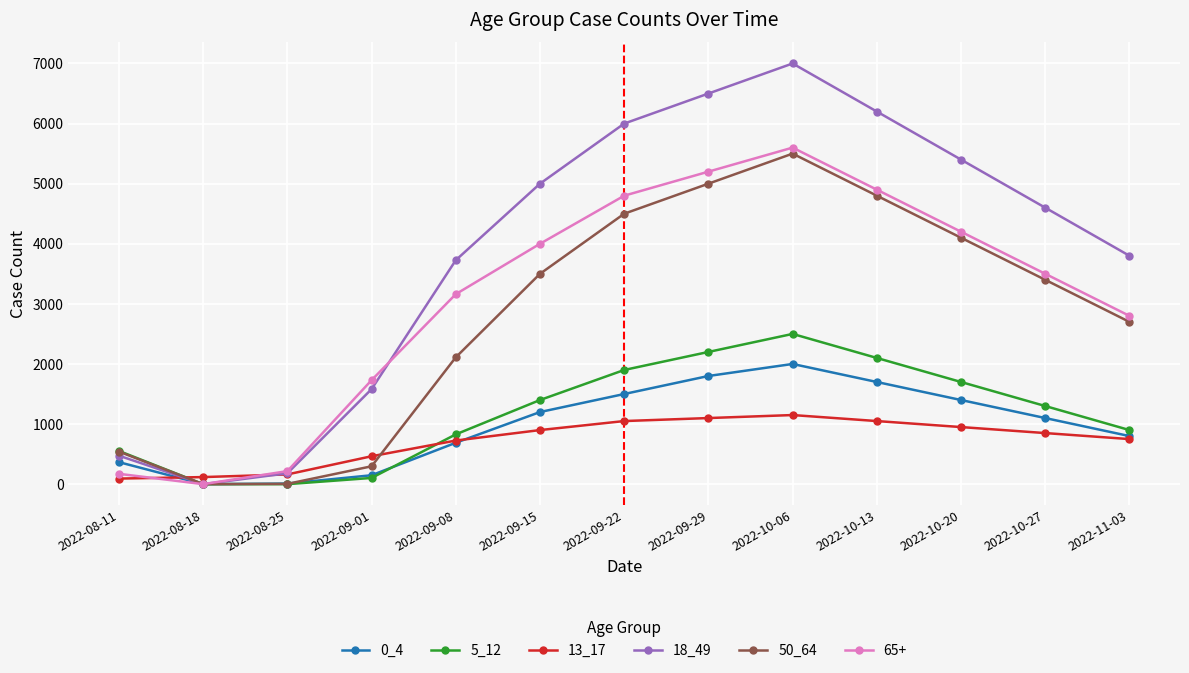

What is the difference between the 50_64 values at 2022-10-13 and 2022-09-15?

1300.0